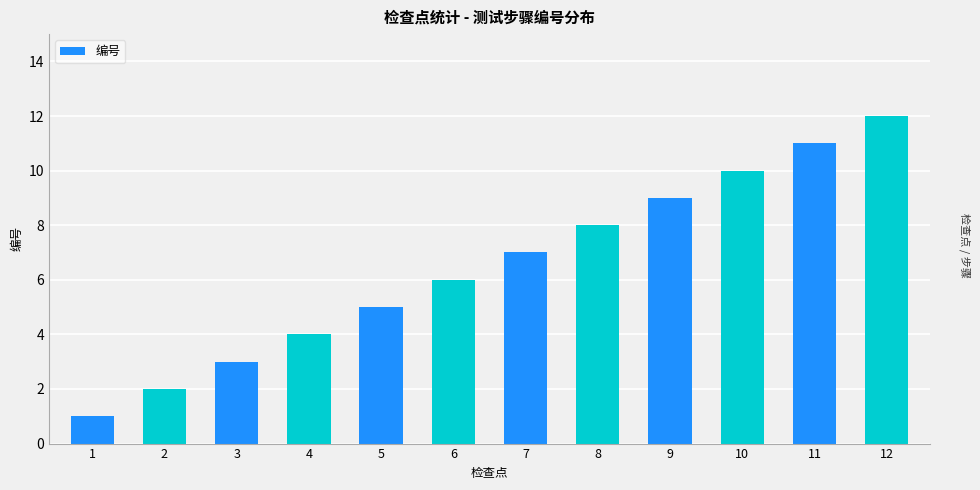

What is the greatest value displayed?

12